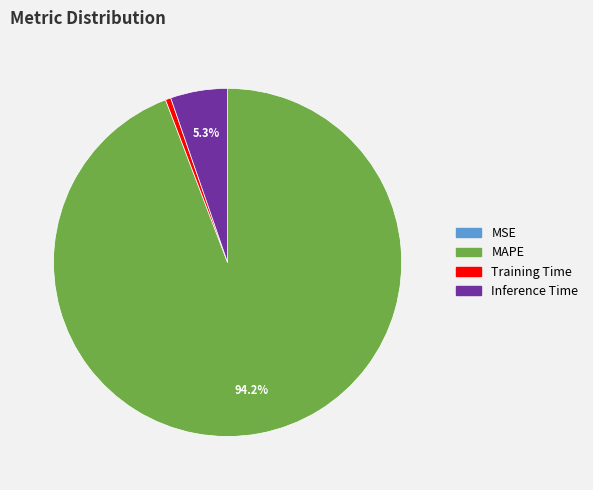

Is there a majority slice in this chart?

Yes